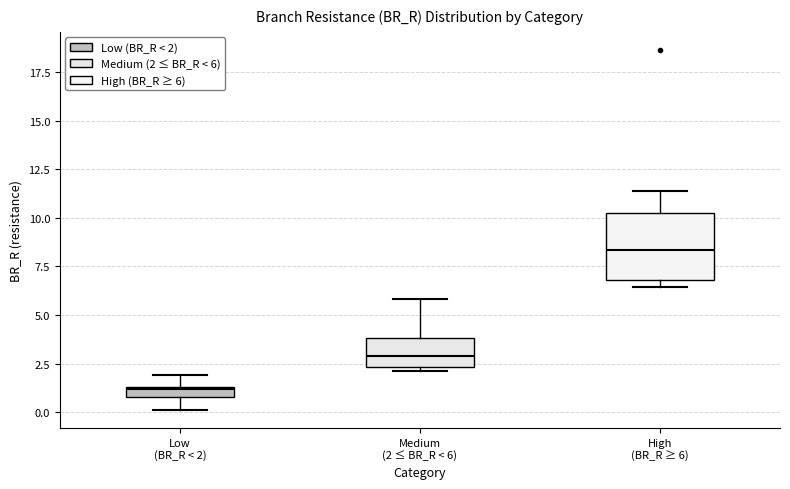

Where is the upper edge of the box for Medium (2 ≤ BR_R < 6) on the y-axis? The values are not printed on the chart, so give them approximately, as read against the axis.

4.0